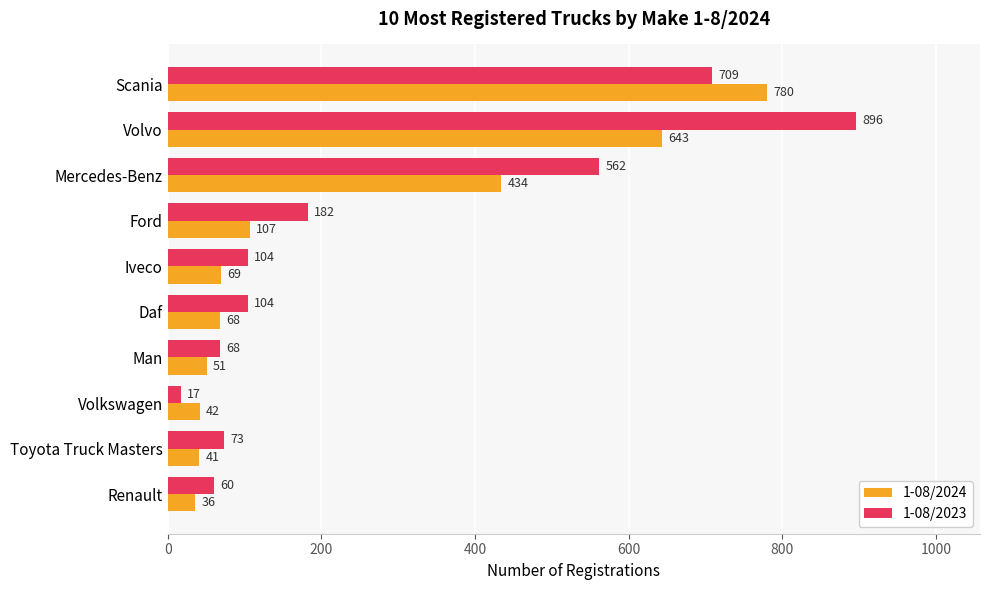

Rank the series at Volkswagen from lowest to highest value.

1-08/2023, 1-08/2024